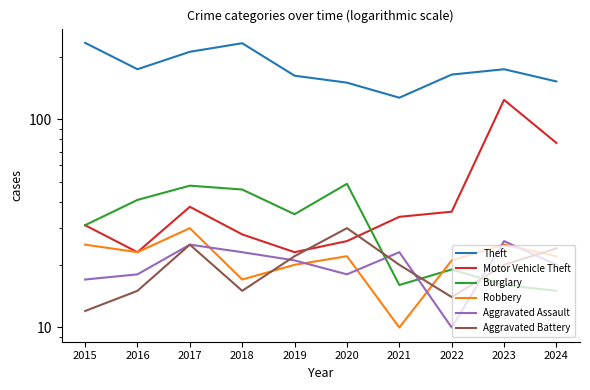

Between 2016 and 2022, which is larger?

2016